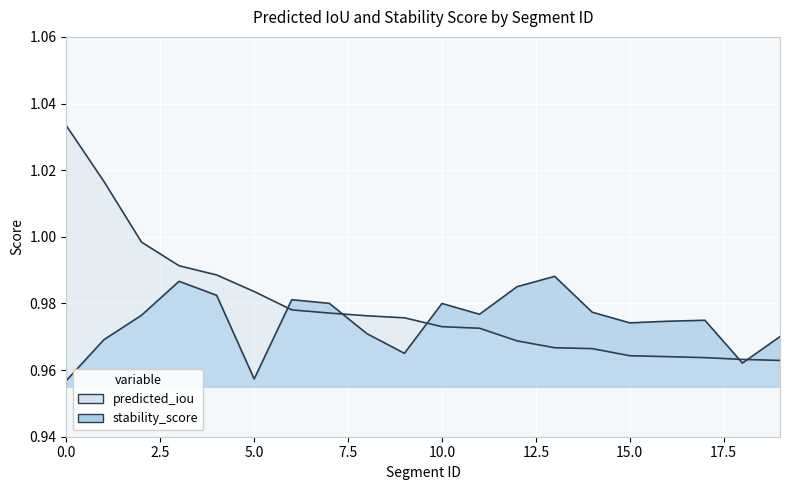

True or false: stability_score has more than 2 points higher than both neighbors.

True